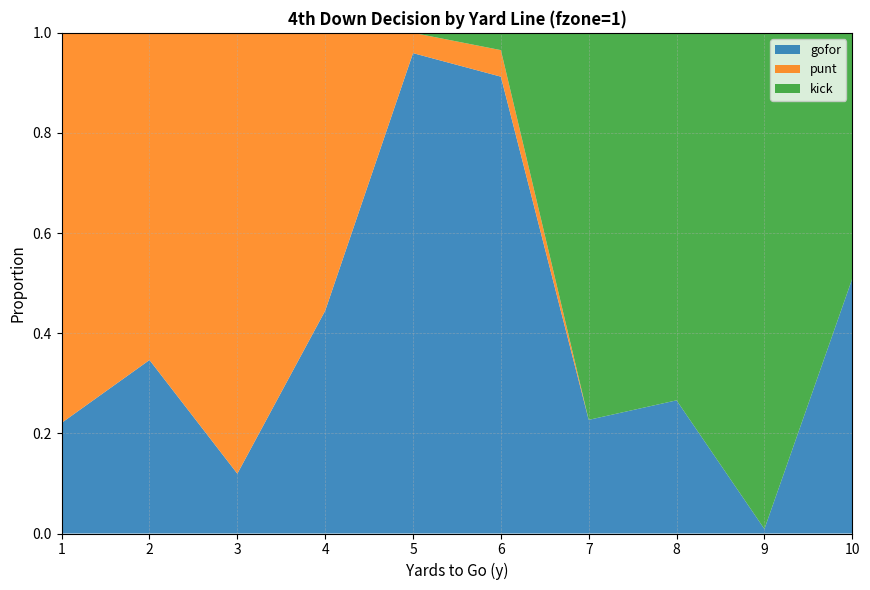

Reading left to right, what are all the values shown in this chart?

gofor: 0.2	0.3	0.1	0.4	1.0	0.9	0.2	0.3	0.0	0.5
punt: 0.8	0.7	0.9	0.6	0.0	0.1	0.0	0.0	0.0	0.0
kick: 0.0	0.0	0.0	0.0	0.0	0.0	0.8	0.7	1.0	0.5